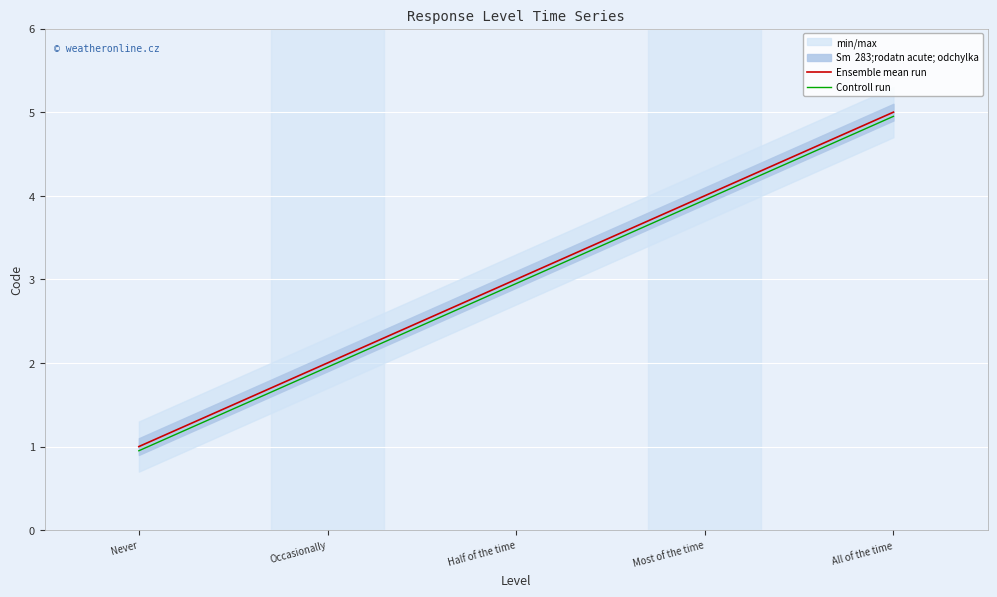

At which category does the chart reach its minimum across all series?

Never